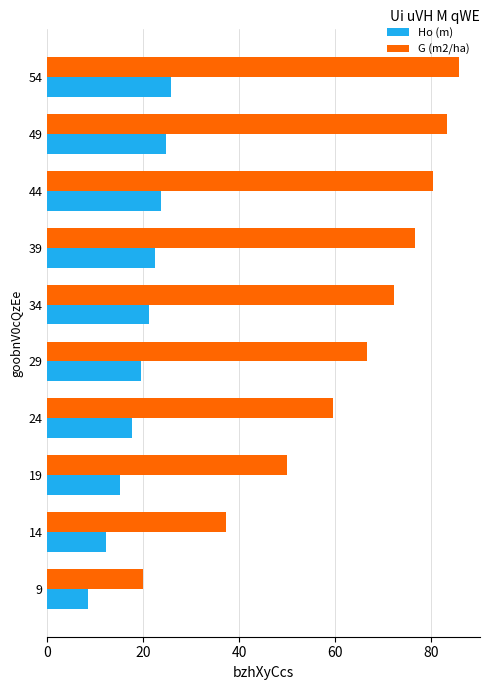

At which category is the sum across all series the highest?

54